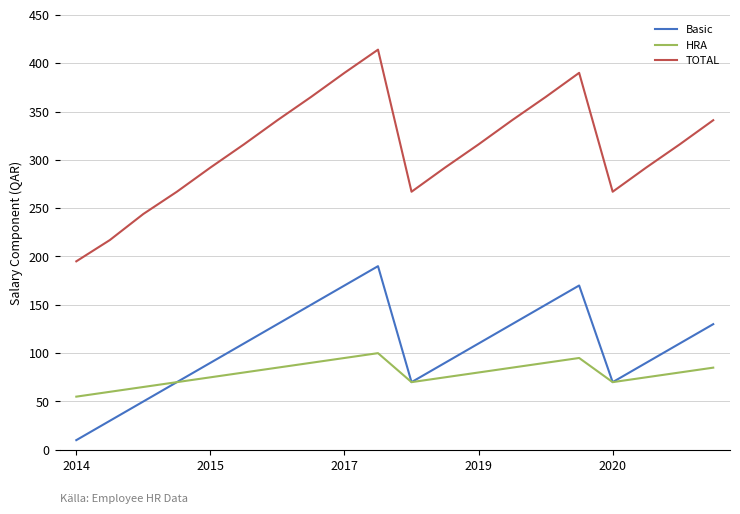

Reading left to right, what are all the values shown in this chart?

Basic: 10	30	50	70	90	110	130	150	170	190	70	90	110	130	150	170	70	90	110	130
HRA: 55	60	65	70	75	80	85	90	95	100	70	75	80	85	90	95	70	75	80	85
TOTAL: 195	217	244	267	292	316	341	365	390	414	267	292	316	341	365	390	267	292	316	341